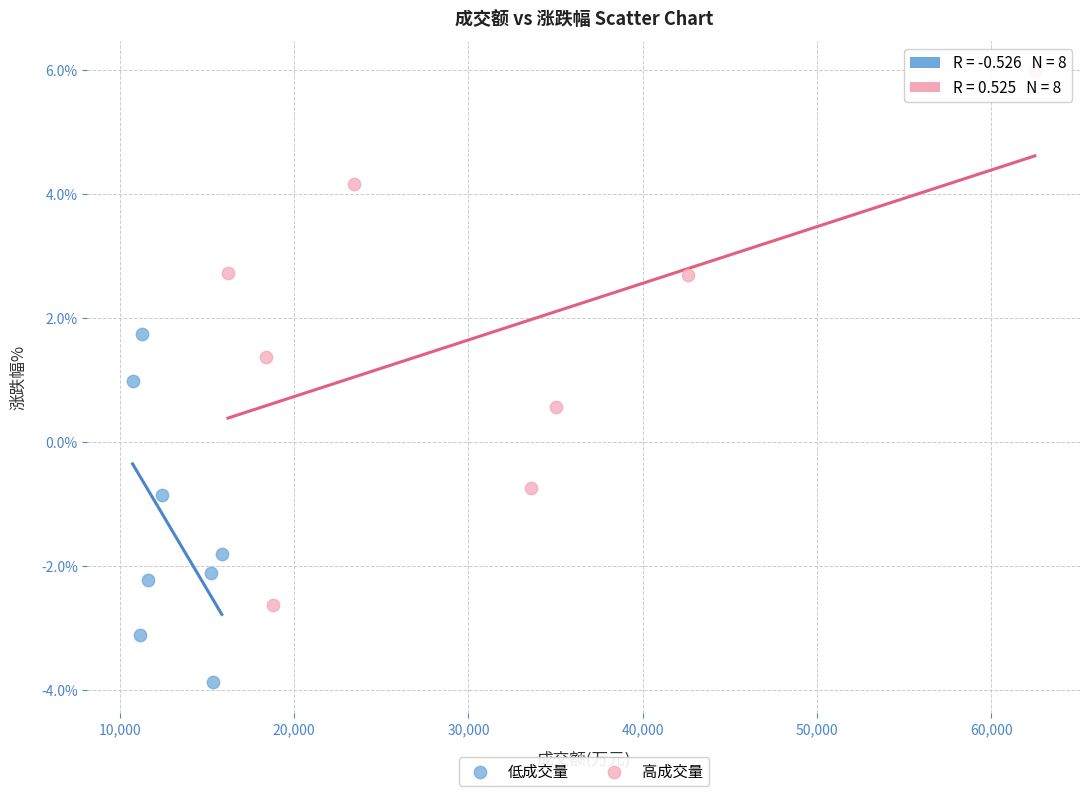

Which series contains the lowest Y value?

低成交量